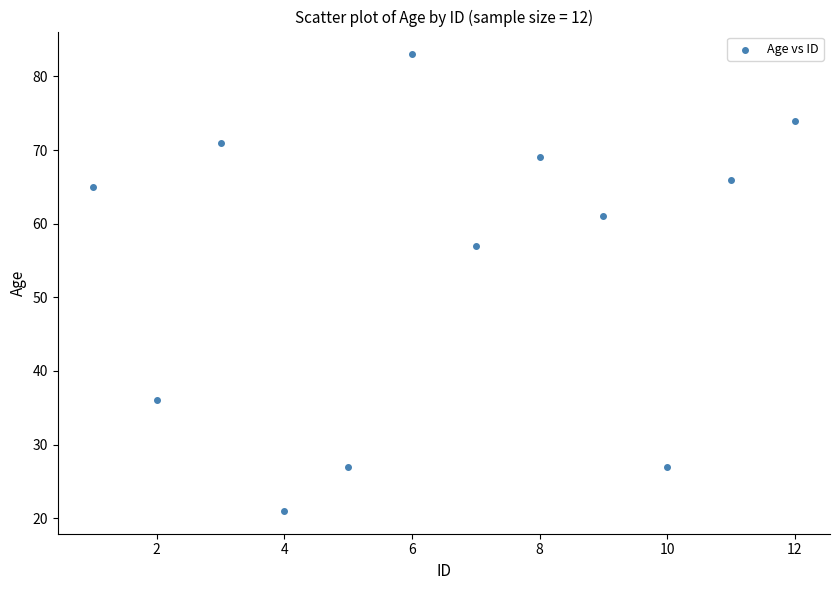

What is the average Y value?

55